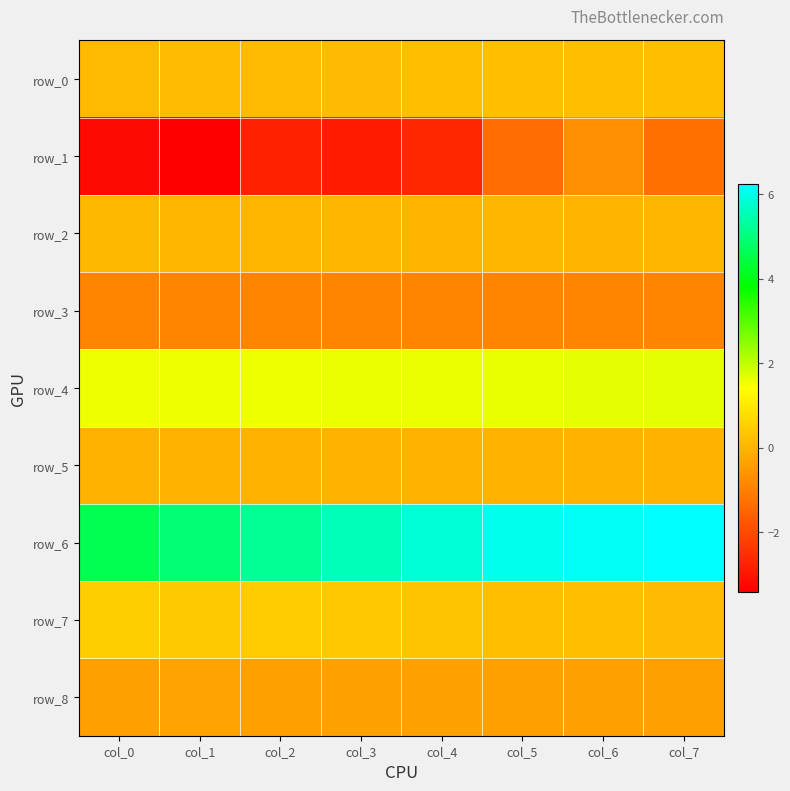

At which label does row_3 reach its minimum?

col_2